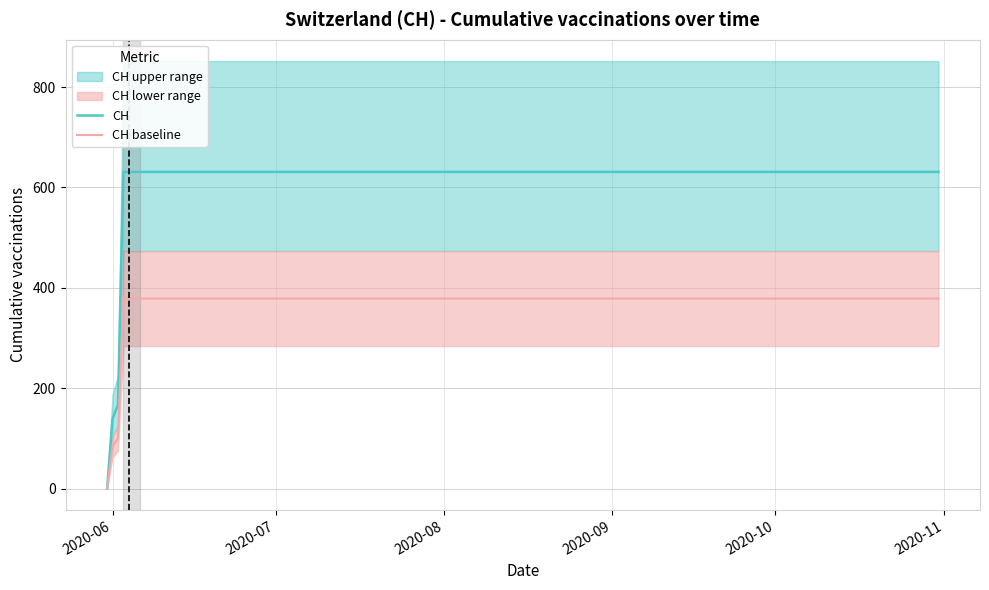

What is the maximum value for CH baseline?

378.6